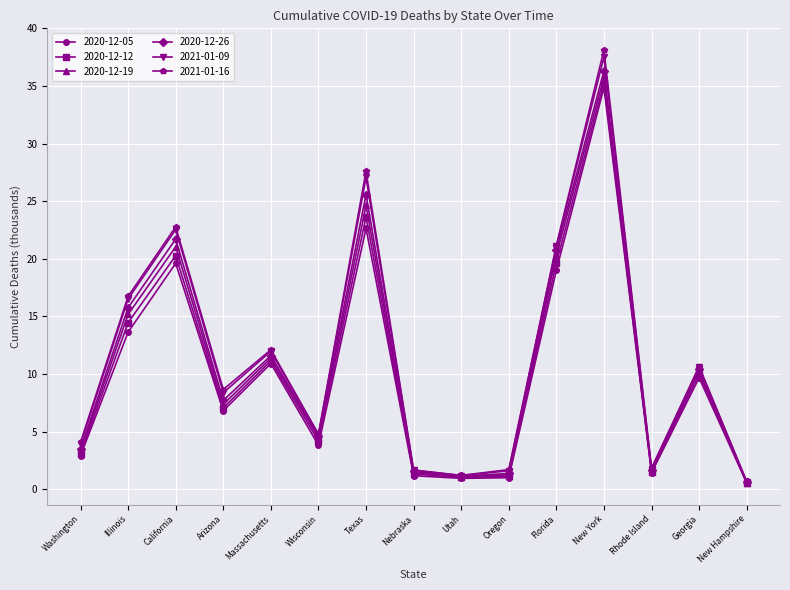

How many interior local peaks does the 2021-01-16 series have?

5